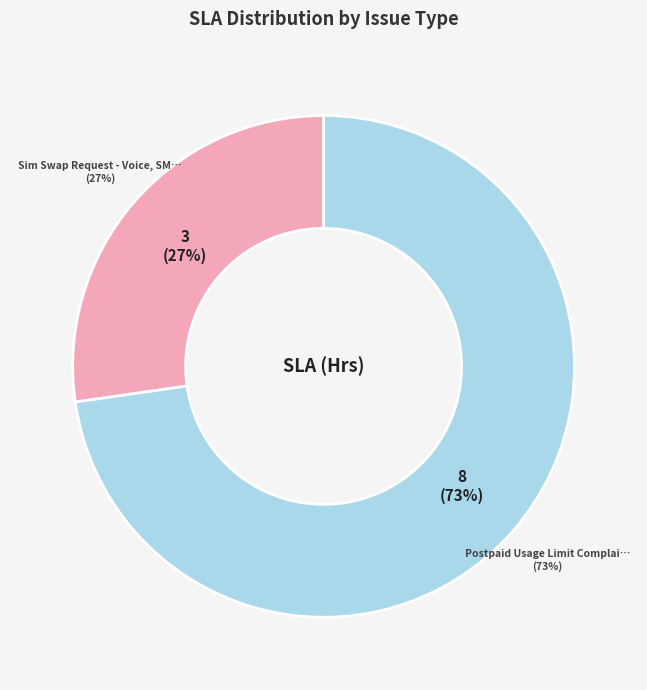

The Sim Swap Request - Voice, SMS CDRs NOT slice represents 39% of the pie. True or false?

False